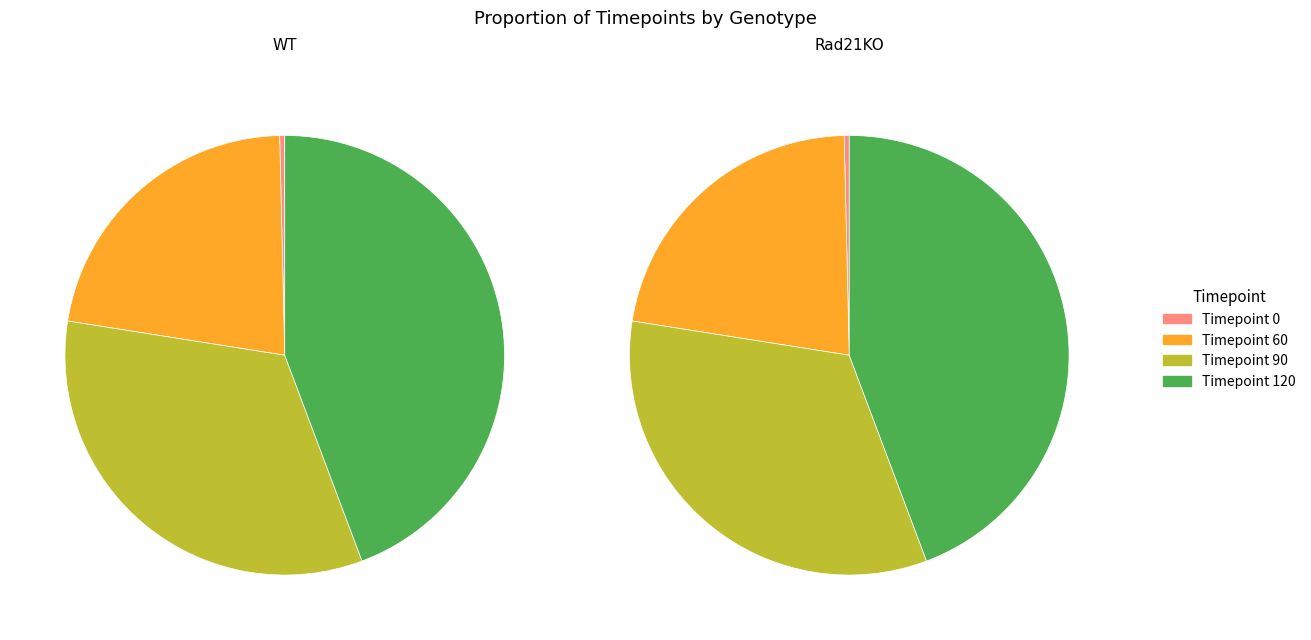

At 0, list the series in order from smallest to largest.

WT, Rad21KO